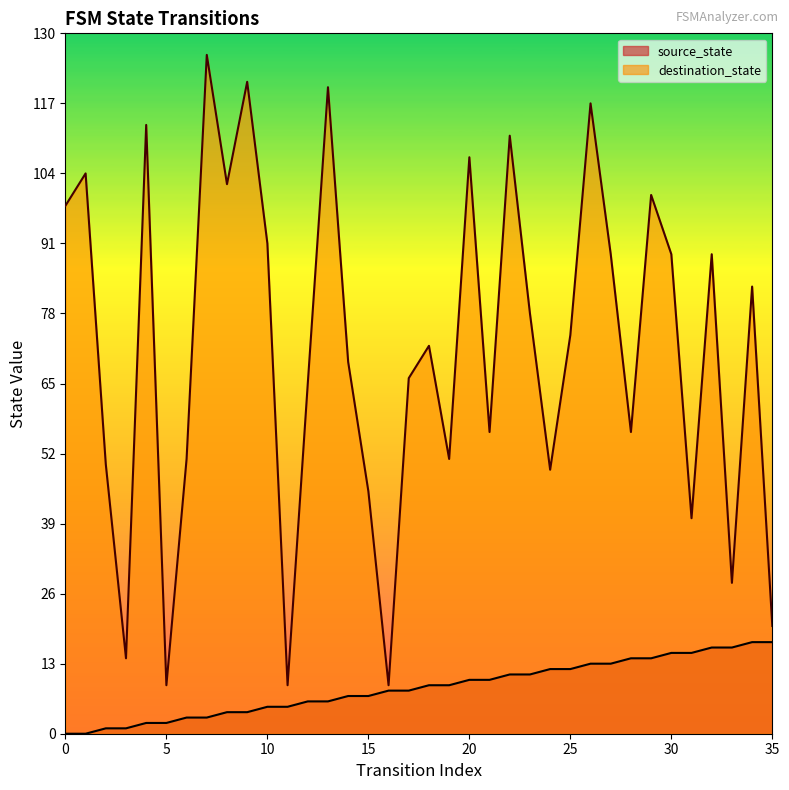

True or false: destination_state and source_state cross at least once.

False